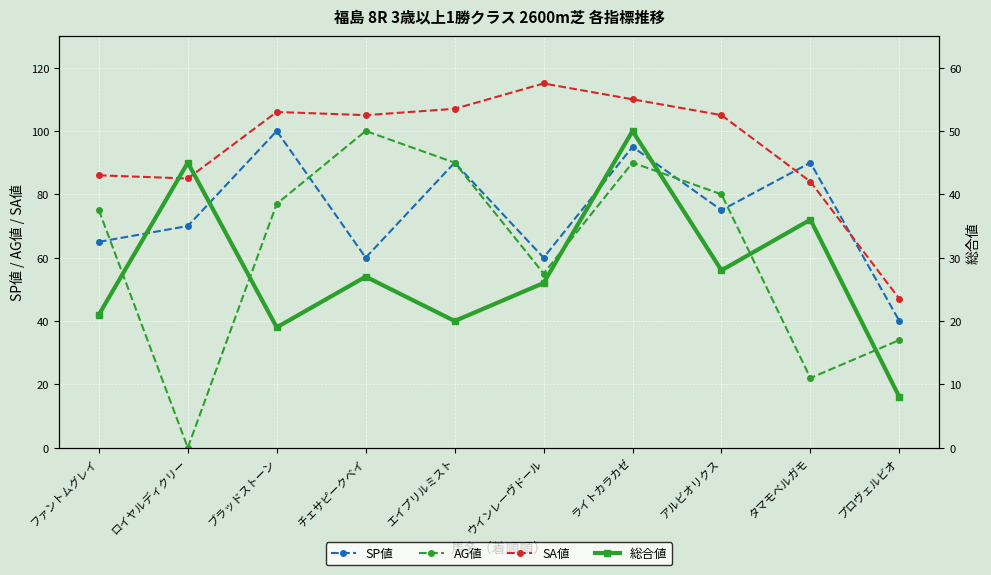

Between タマモベルガモ and エイプリルミスト, which is larger?

タマモベルガモ